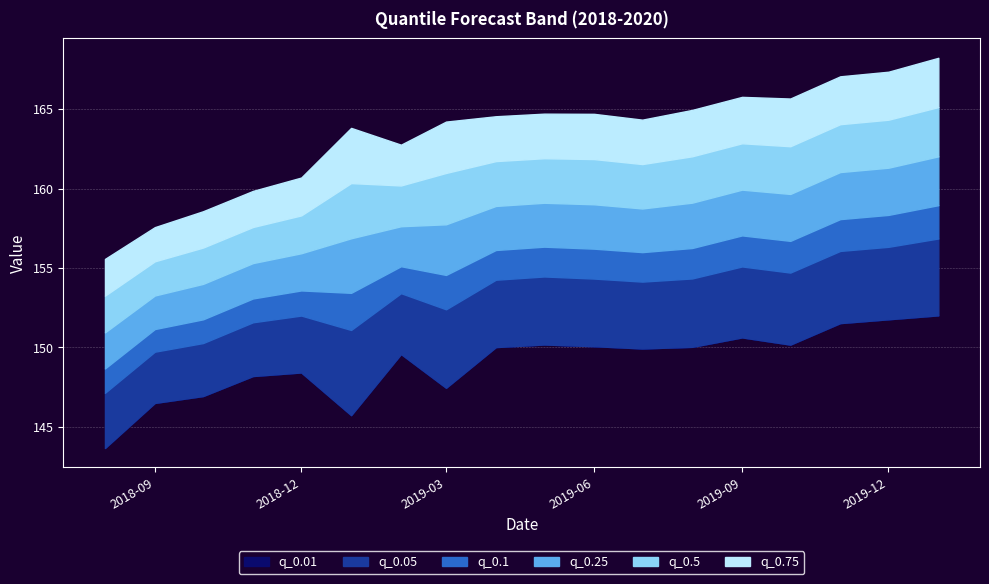

Reading left to right, extract all data points from this chart.

q_0.01: 143.7	146.5	146.9	148.2	148.4	145.7	149.6	147.5	150.0	150.2	150.1	149.9	150.0	150.6	150.2	151.5	151.8	152.0
q_0.05: 147.1	149.7	150.3	151.6	152.0	151.1	153.4	152.4	154.3	154.5	154.3	154.1	154.3	155.1	154.7	156.1	156.3	156.9
q_0.1: 148.7	151.2	151.8	153.1	153.6	153.4	155.1	154.6	156.1	156.3	156.2	156.0	156.3	157.1	156.7	158.1	158.3	159.0
q_0.25: 150.9	153.3	154.0	155.3	155.9	156.9	157.6	157.8	158.9	159.1	159.0	158.7	159.1	159.9	159.7	161.0	161.3	162.0
q_0.5: 153.3	155.4	156.3	157.6	158.3	160.3	160.2	161.0	161.7	161.9	161.9	161.5	162.0	162.9	162.7	164.1	164.3	165.1
q_0.75: 155.6	157.6	158.6	159.9	160.7	163.8	162.8	164.2	164.6	164.7	164.7	164.3	165.0	165.8	165.7	167.1	167.4	168.2